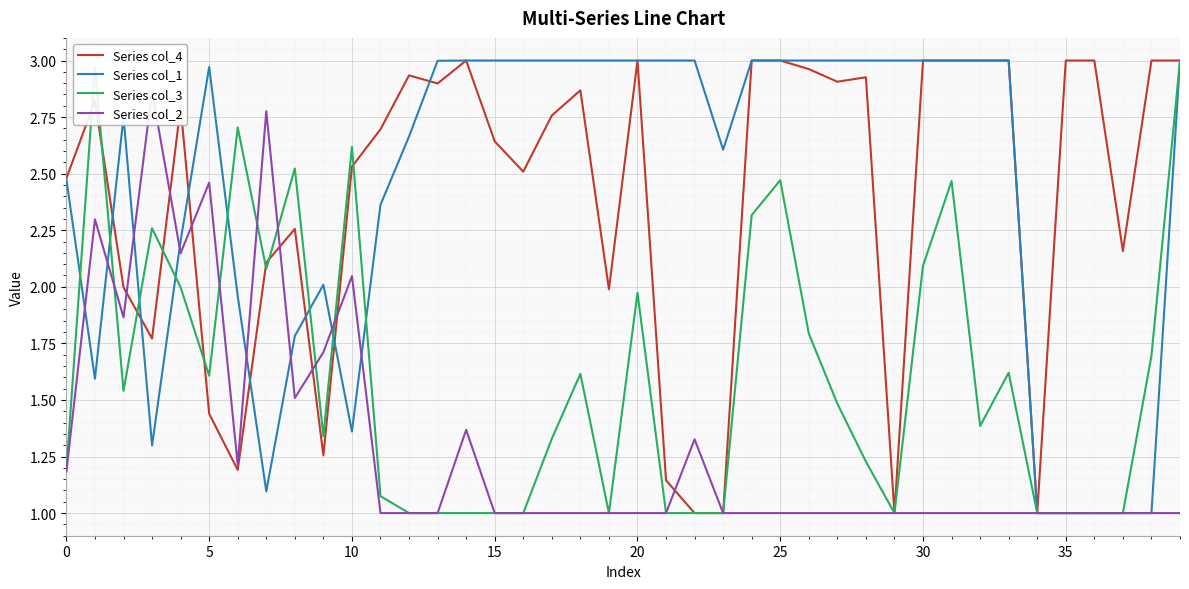

The value of Series col_3 at 35 is 1.0. True or false?

True